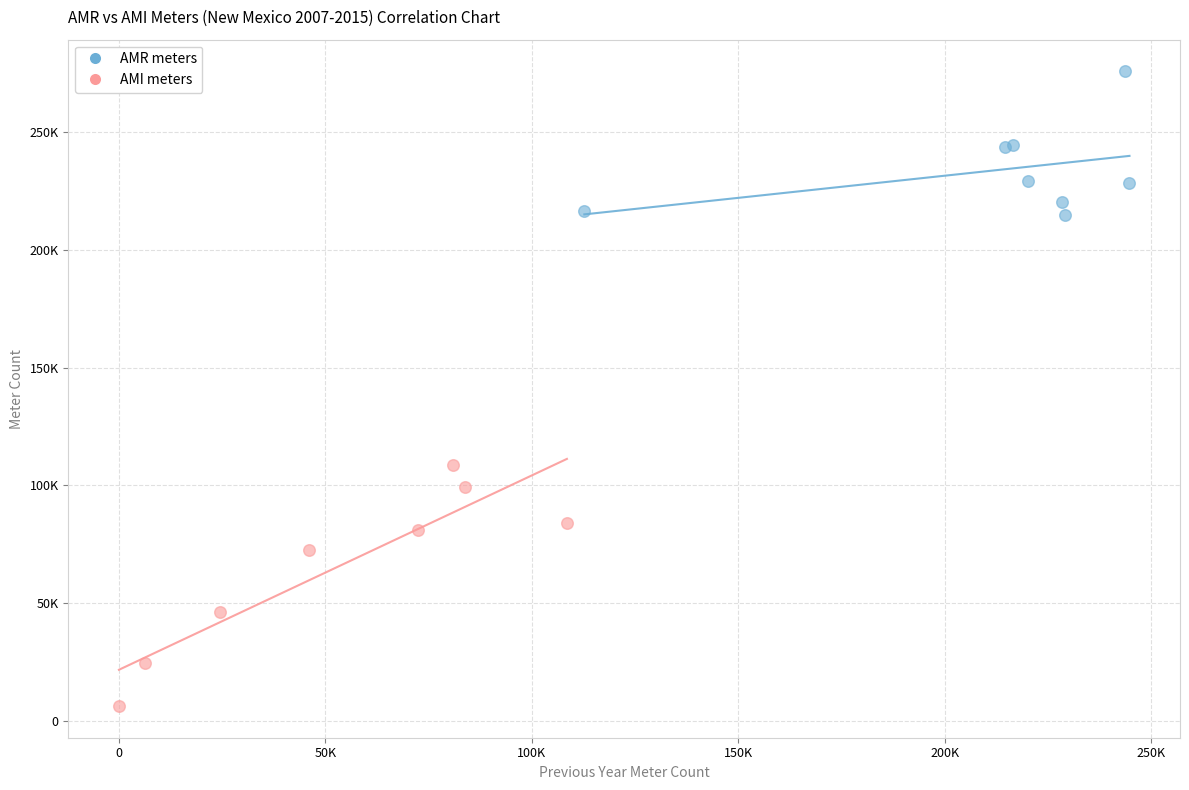

Which series contains the highest Y value?

AMR meters